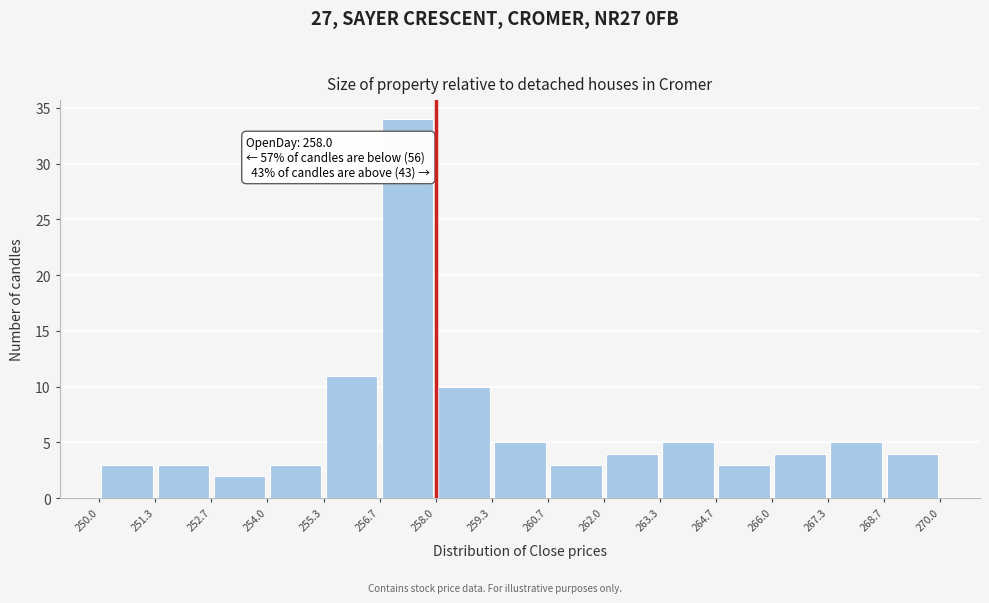

Over which range of the x-axis is the bar tallest?

256.7 to 258.0